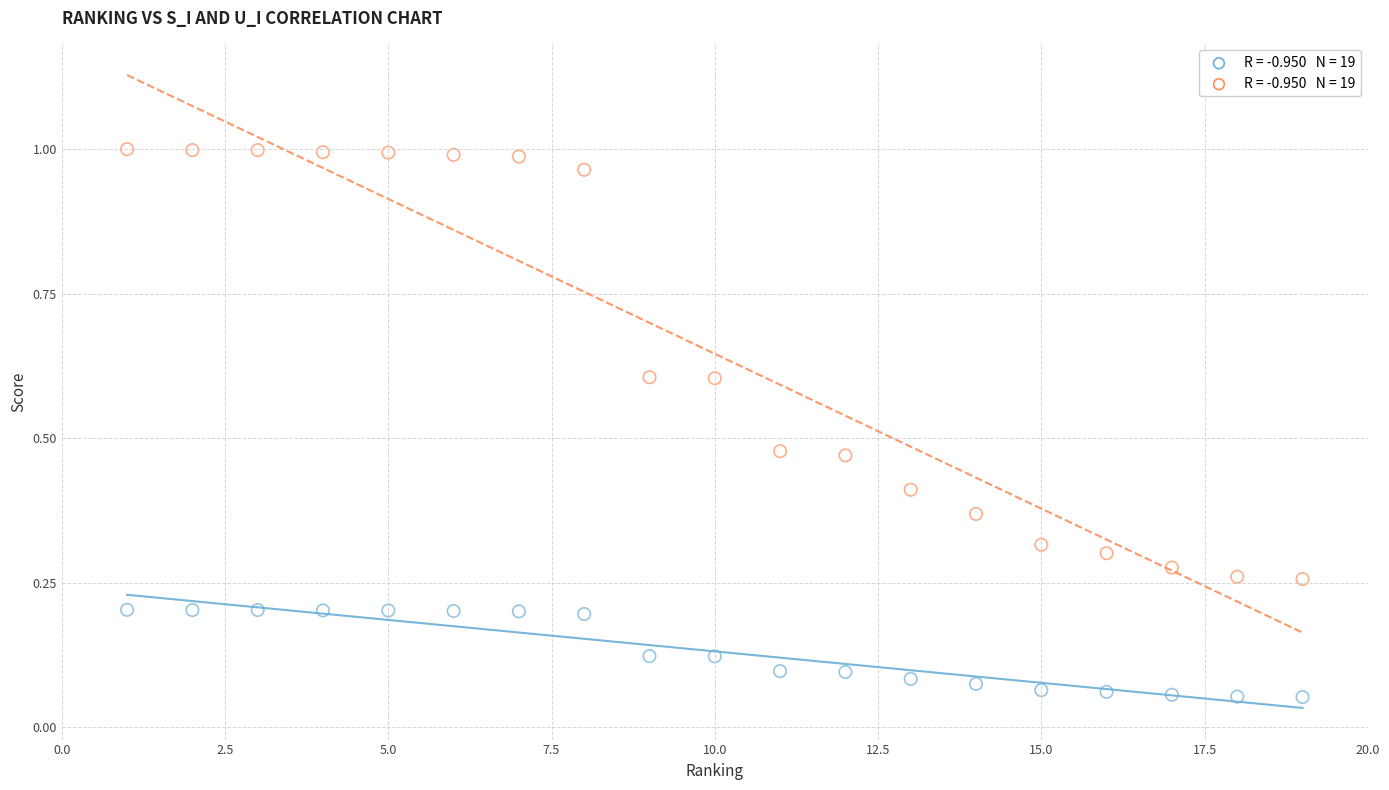

Across all data points, what is the range of X values (max minus min)?

18.0